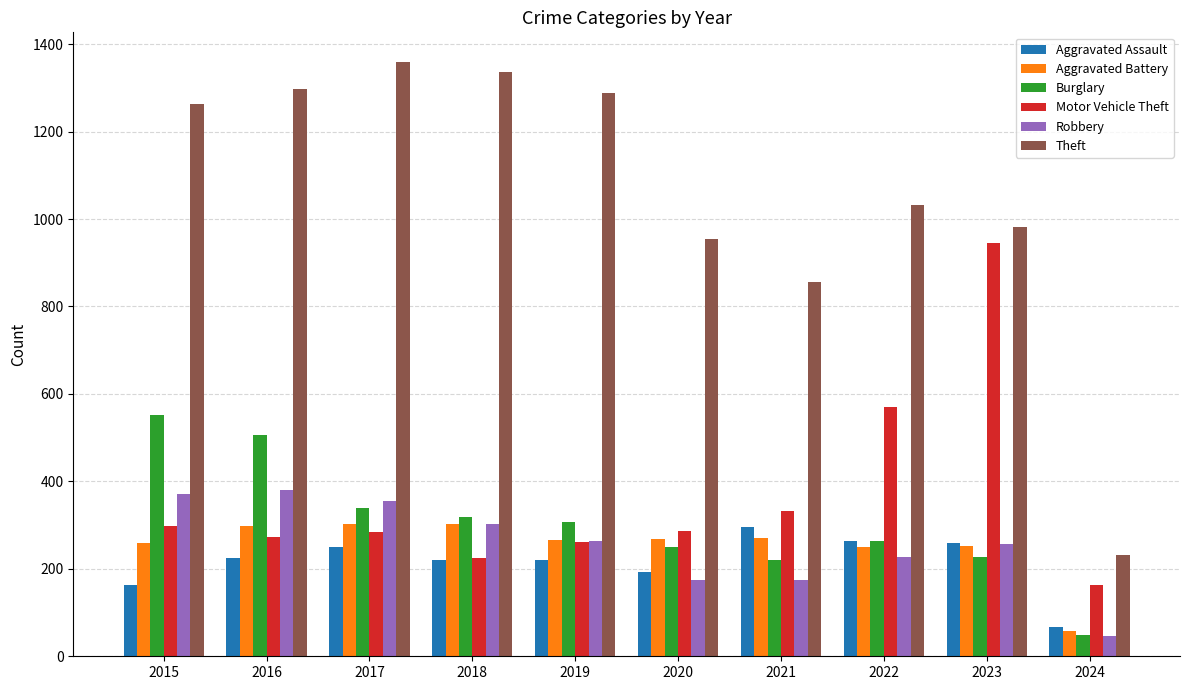

Between 2016 and 2020, which series saw the biggest shift?

Theft